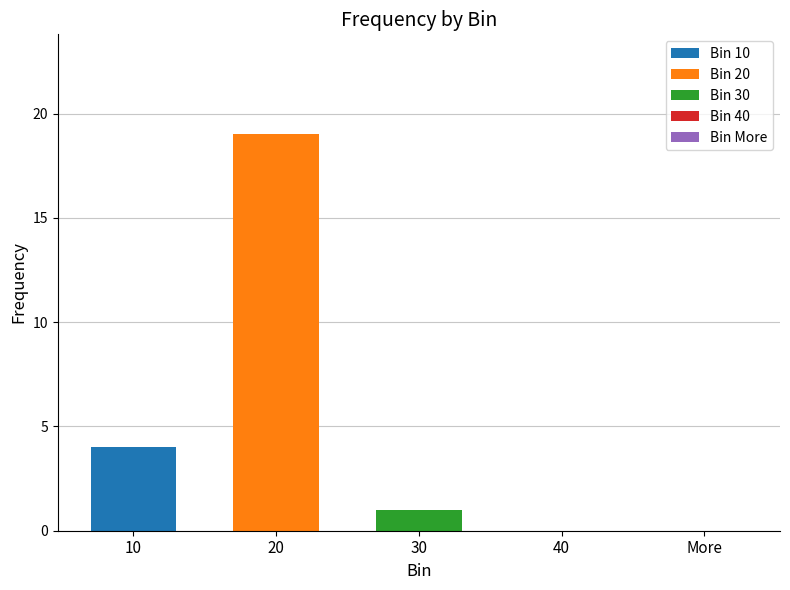

What is the greatest value displayed?

19